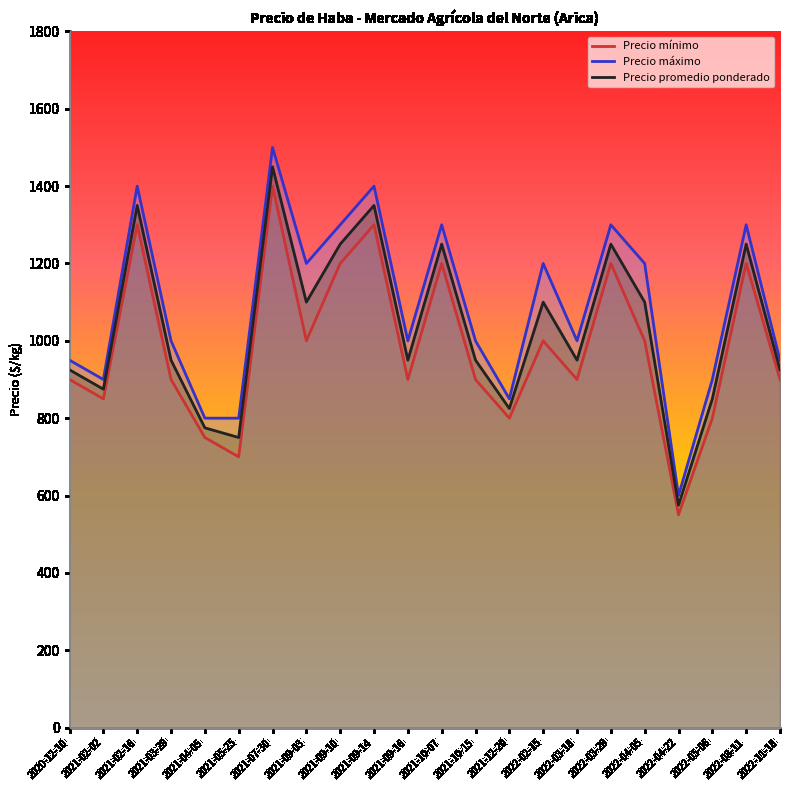

What is the difference between the Precio mínimo values at 2022-04-05 and 2022-11-18?

100